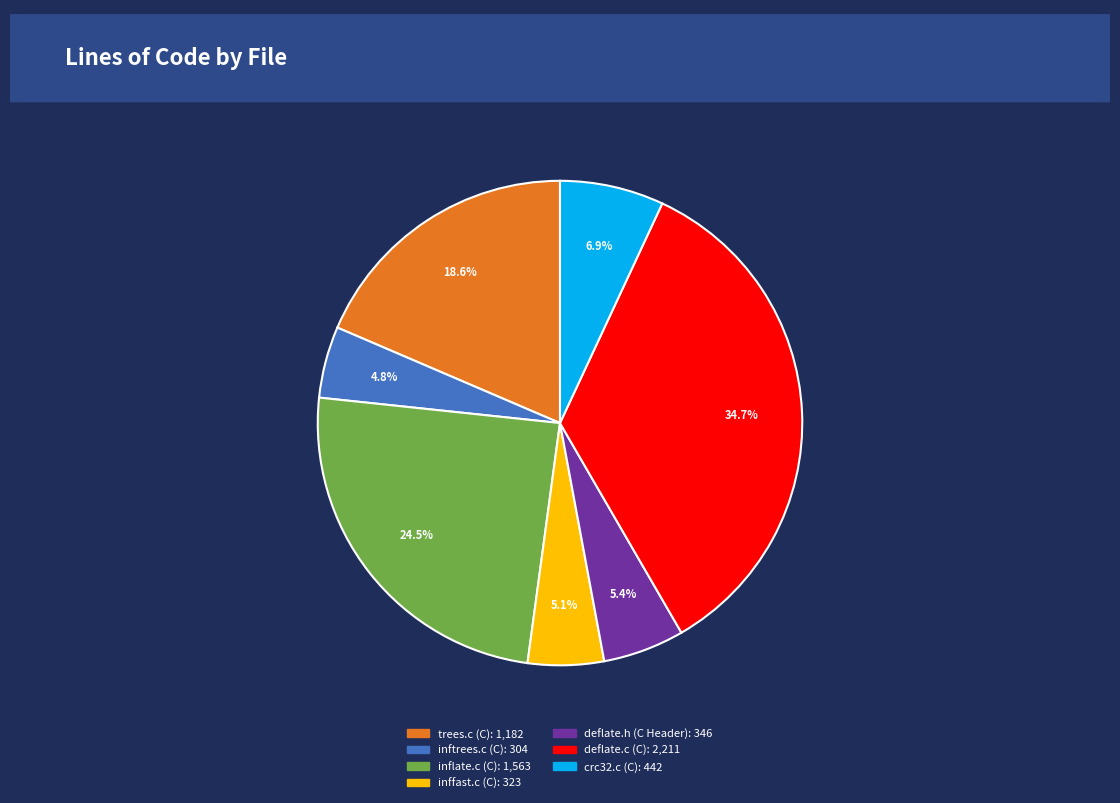

To the nearest percent, what is the difference between the inffast.c (C) and deflate.c (C) slice percentages?

30%